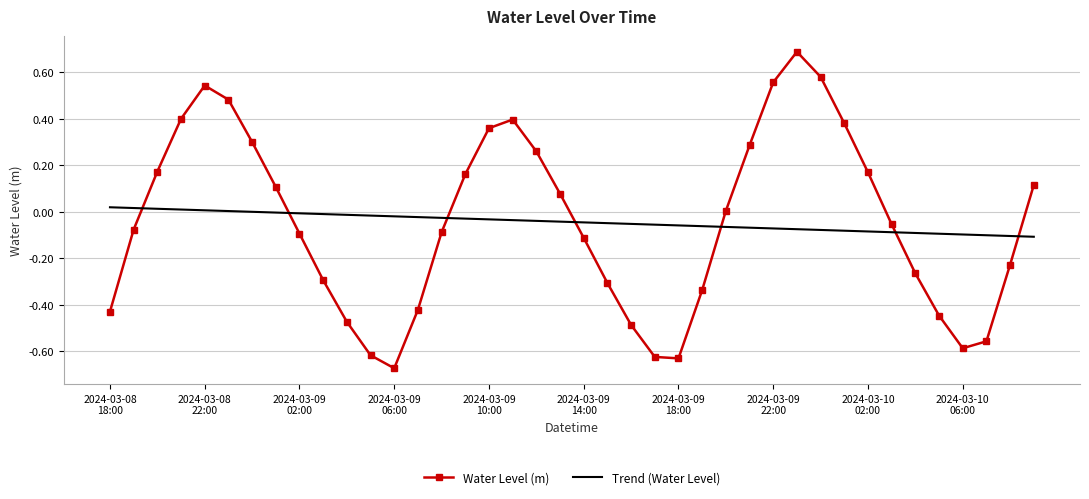

How many times do Water Level (m) and Trend (Water Level) cross each other?

7